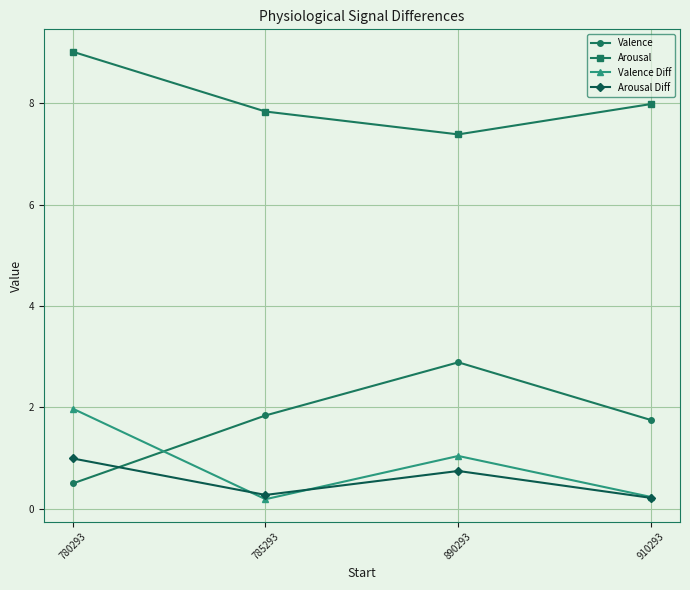

Is the value of Valence Diff at 785293 greater than the value of Valence at 910293?

No